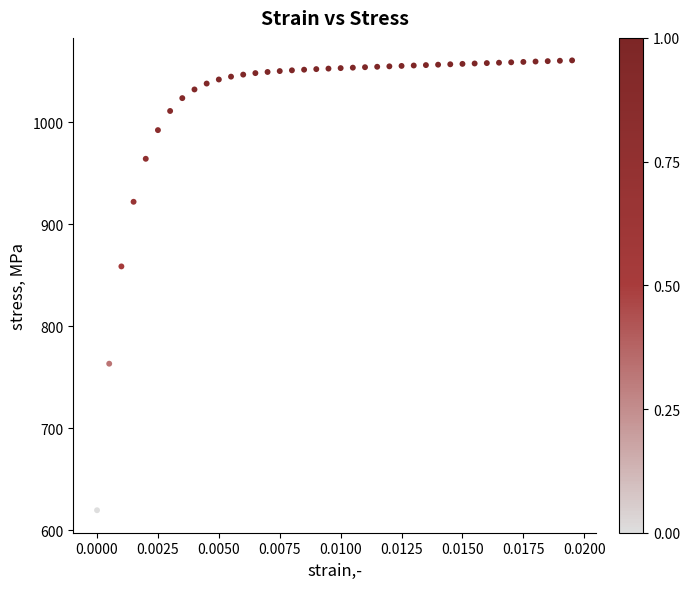

What Y value in the scatter plot is closest to 840?

858.8